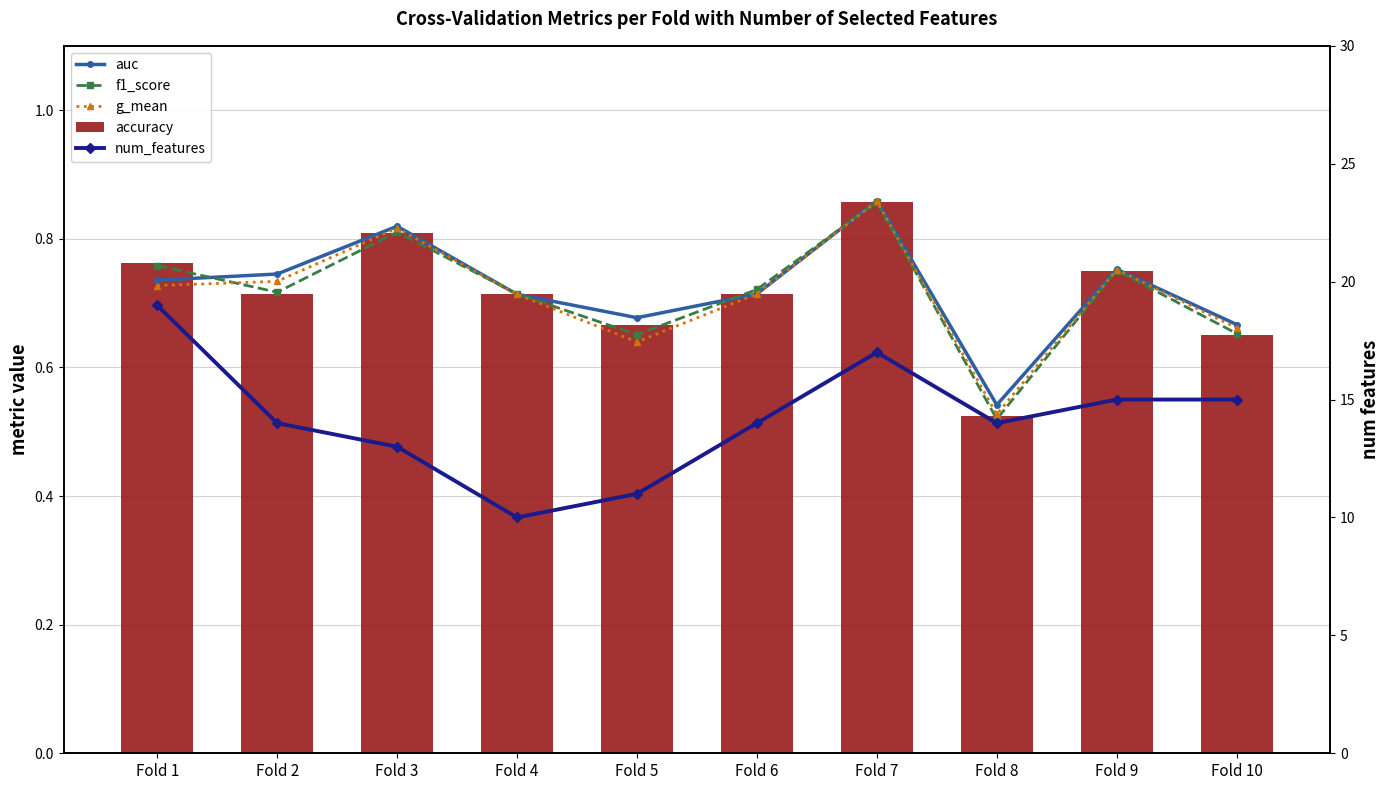

At which label does g_mean reach its minimum?

Fold 8